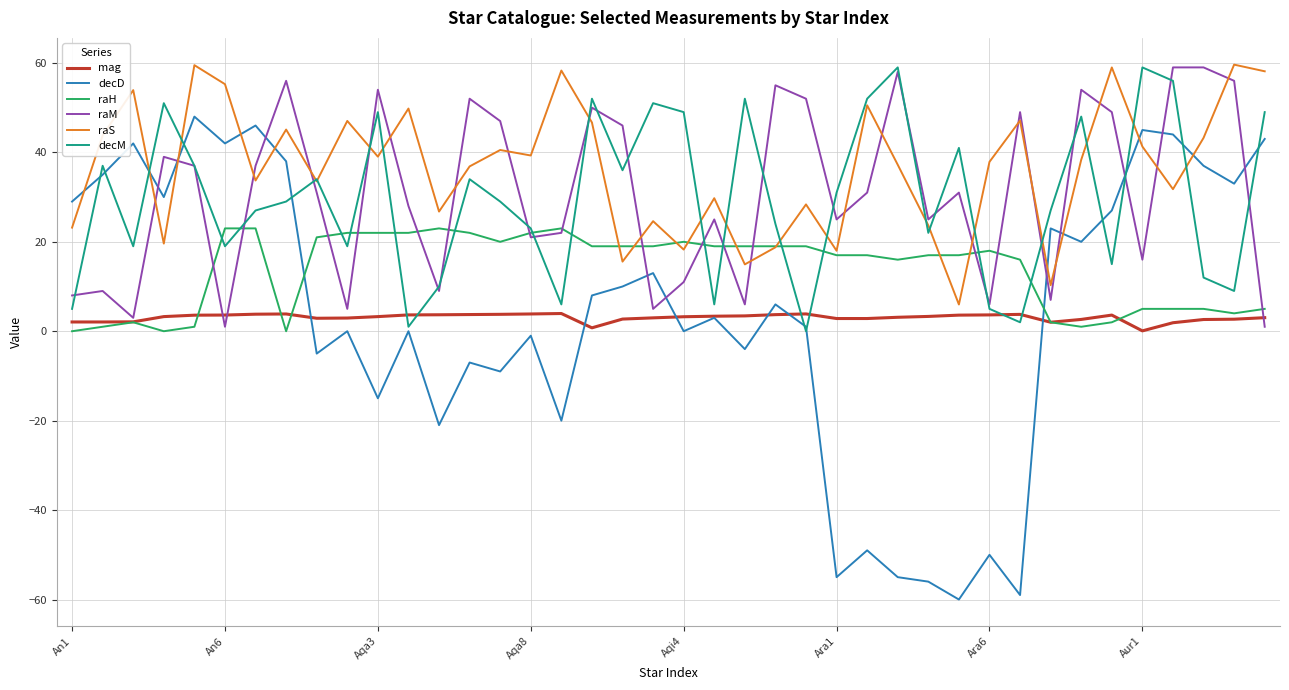

What is the smallest value displayed?

-60.0